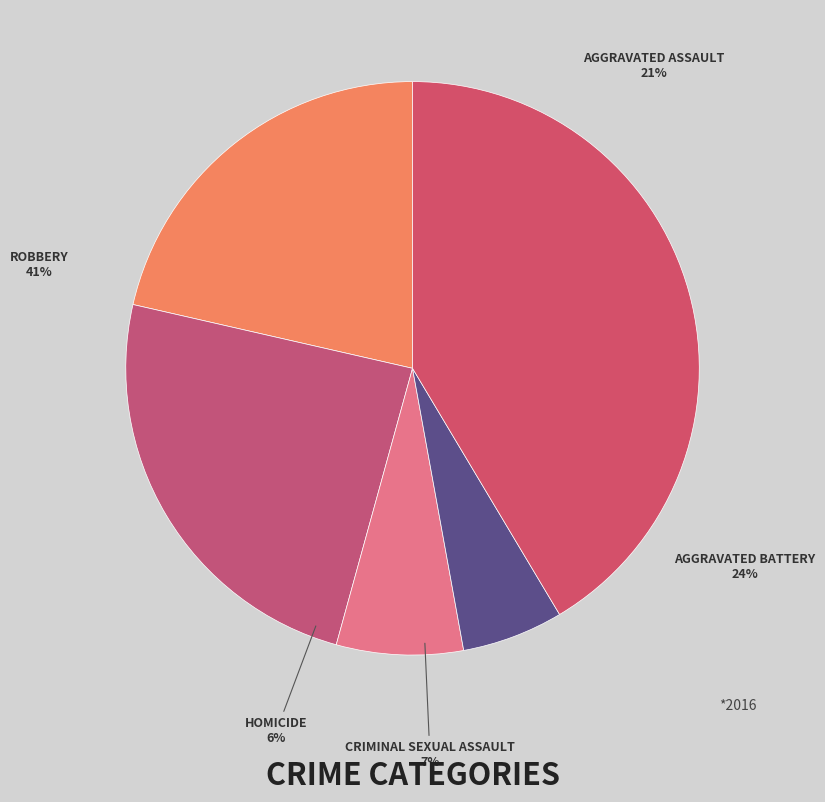

The Aggravated Assault slice represents 33% of the pie. True or false?

False